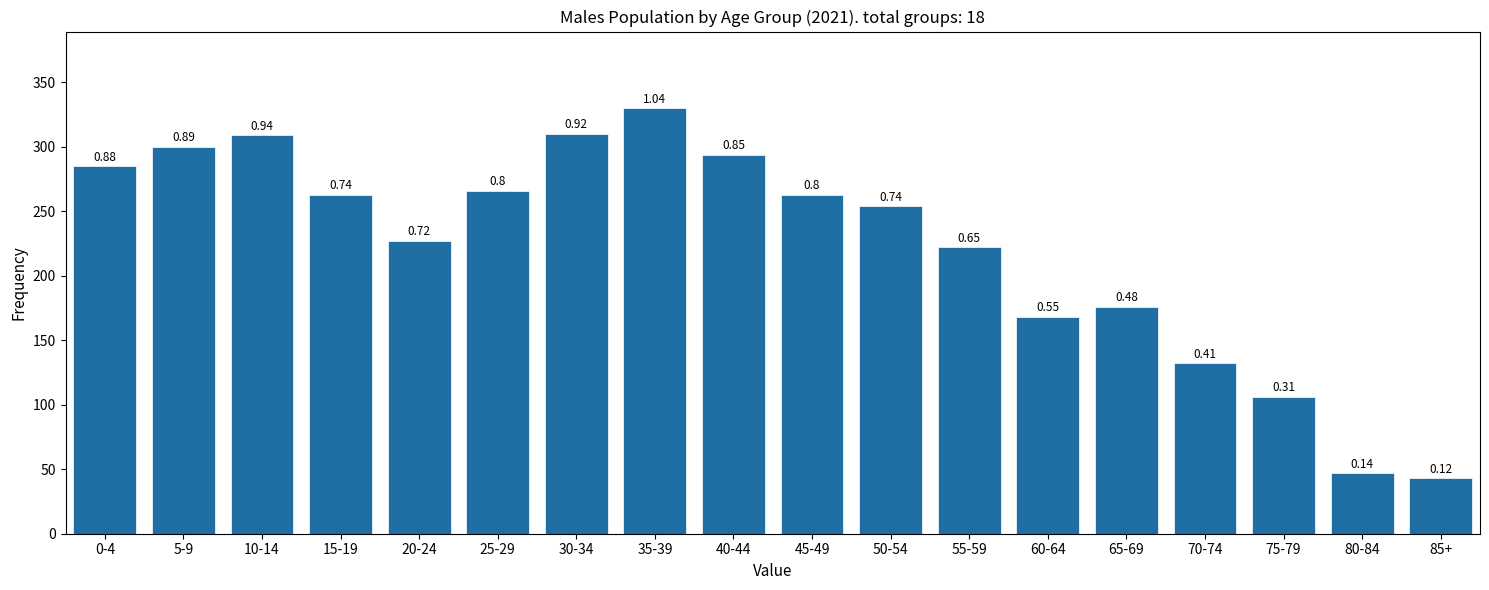

How many bars are there in total?

18